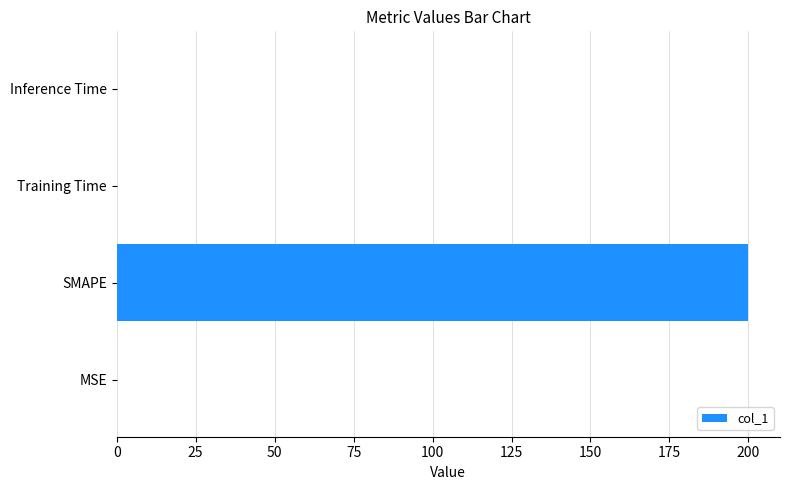

Read the value at SMAPE.

200.0